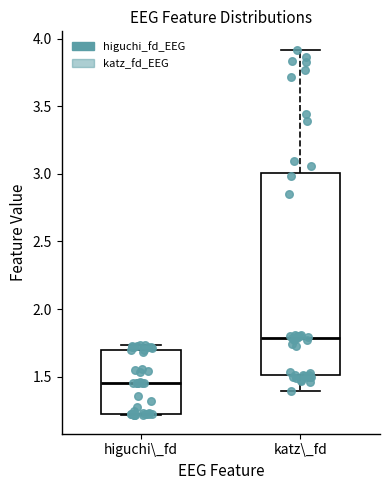

Reading left to right, transcribe this box plot: for each box, give where its median line is, the range the box spans, and where its two whiskers end, as read against the y-axis. The values are not printed on the chart, so give them approximately, as read against the axis.

higuchi\_fd: median 1.45, box 1.25 to 1.70, whiskers 1.20 to 1.75
katz\_fd: median 1.80, box 1.50 to 3.00, whiskers 1.40 to 3.90